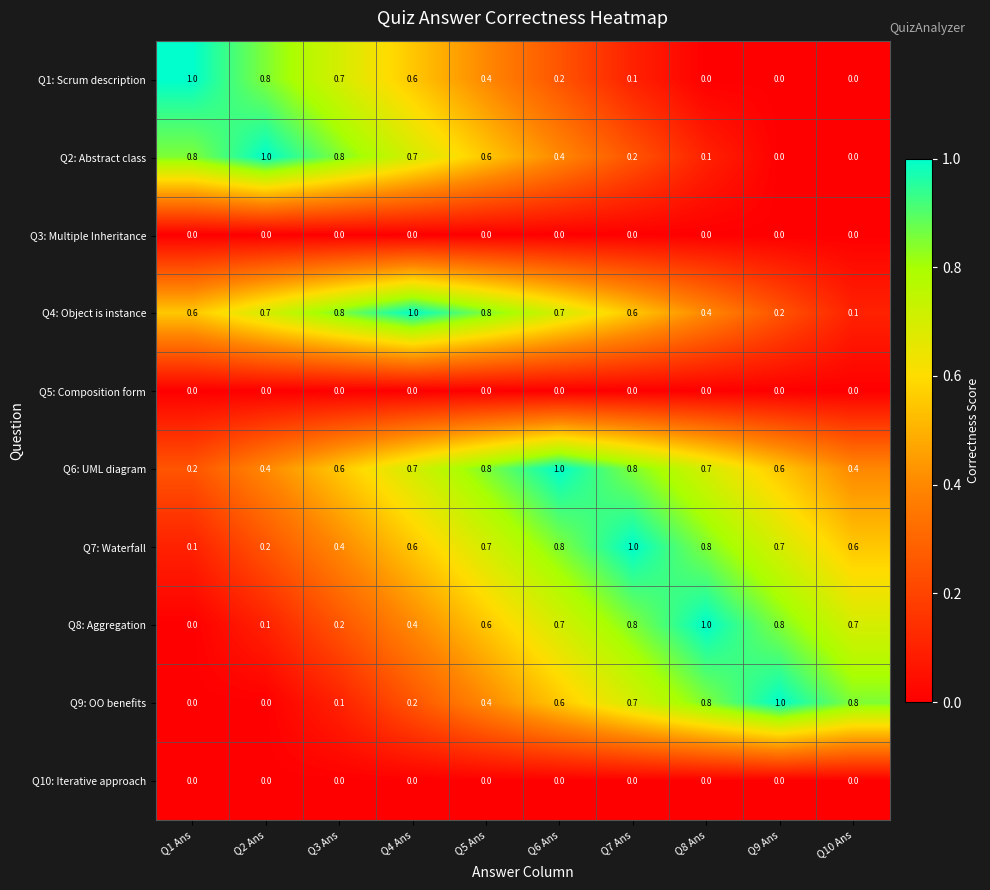

Count the number of categories in the chart.

10